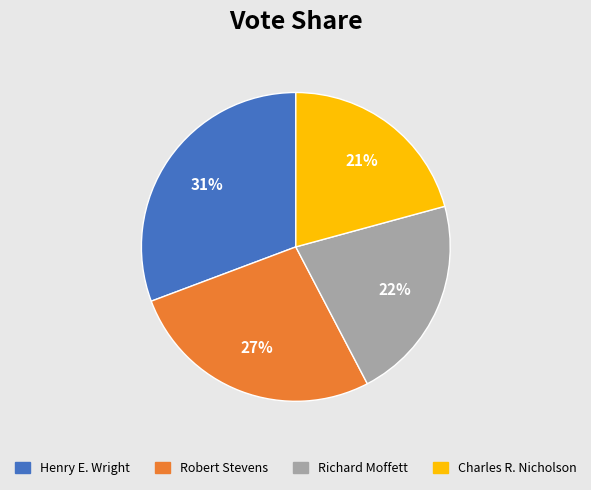

To the nearest percent, what portion does Henry E. Wright represent?

31%